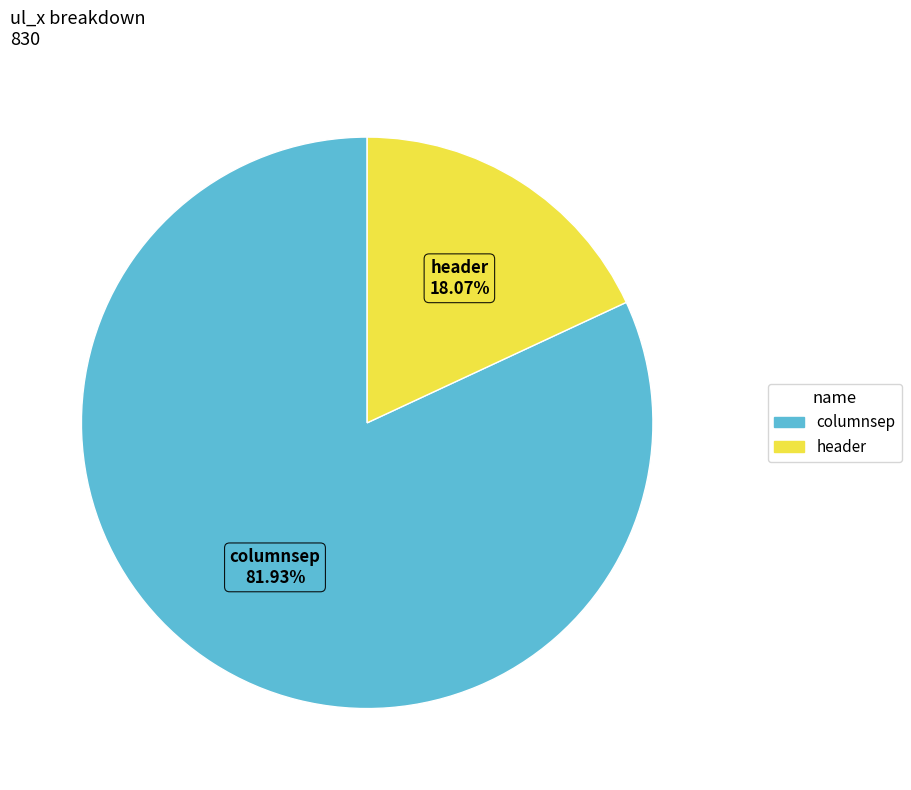

What is the smallest slice in the pie chart?

header